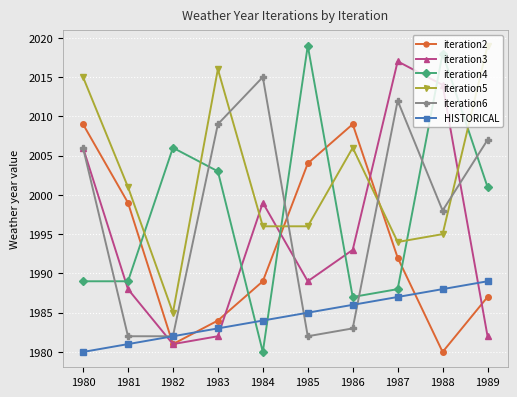

What is the lowest value of the HISTORICAL series?

1980